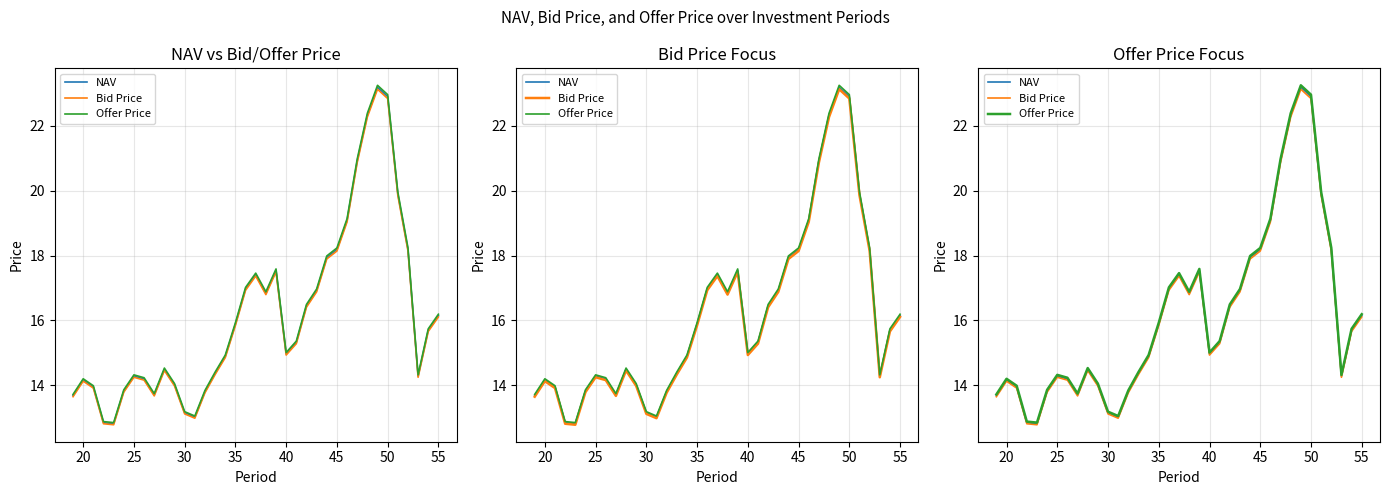

What is the maximum value shown in the chart?

23.3